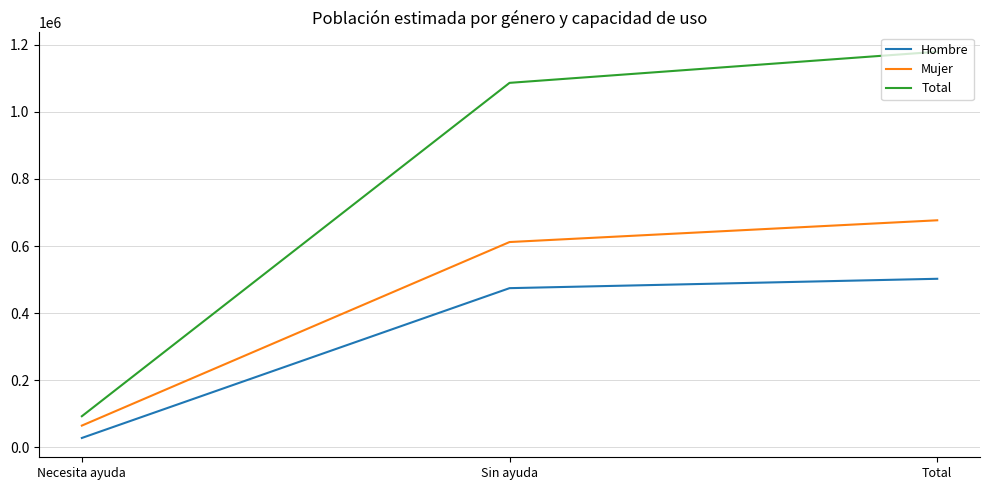

The Mujer series shows 676842 at Total. True or false?

True